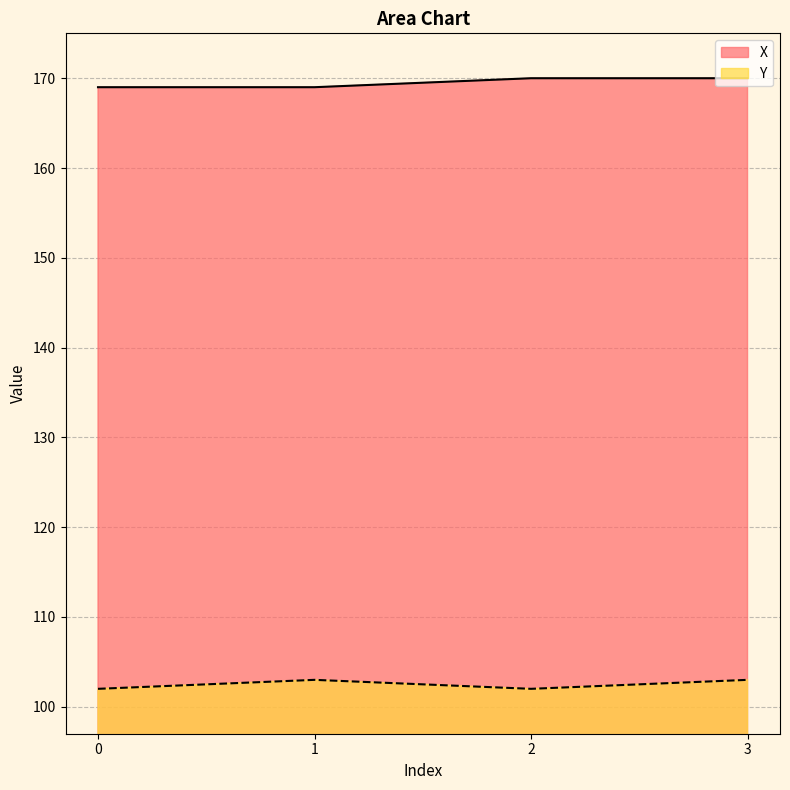

Rank the series by their average value, from highest to lowest.

X, Y